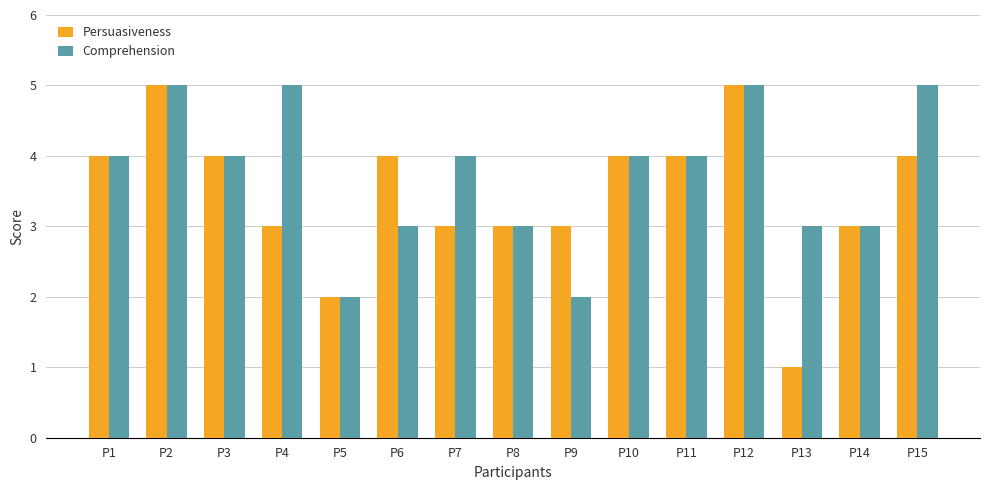

What is the spread (max minus min) of values at P4?

2